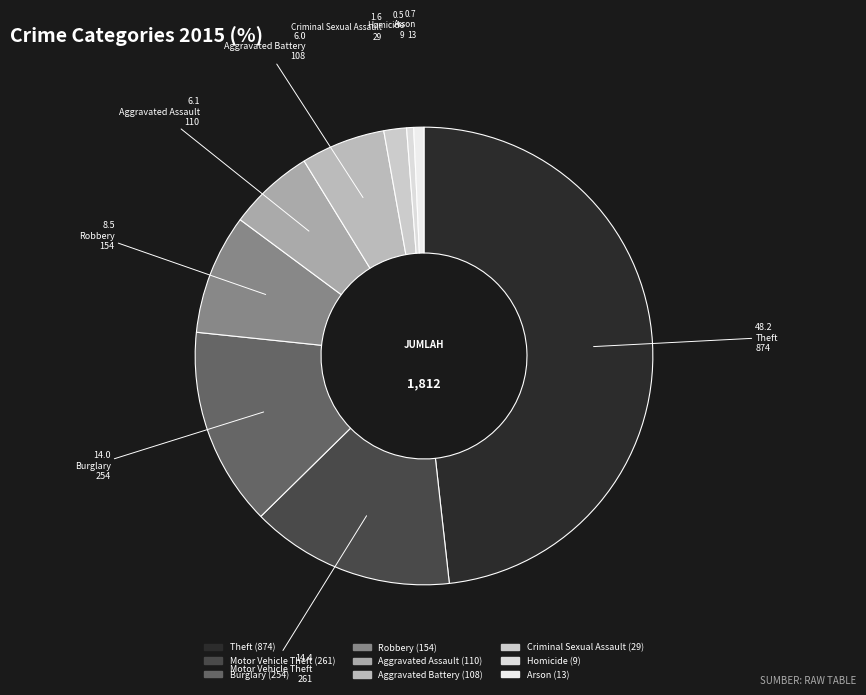

Which slice is the largest?

Theft